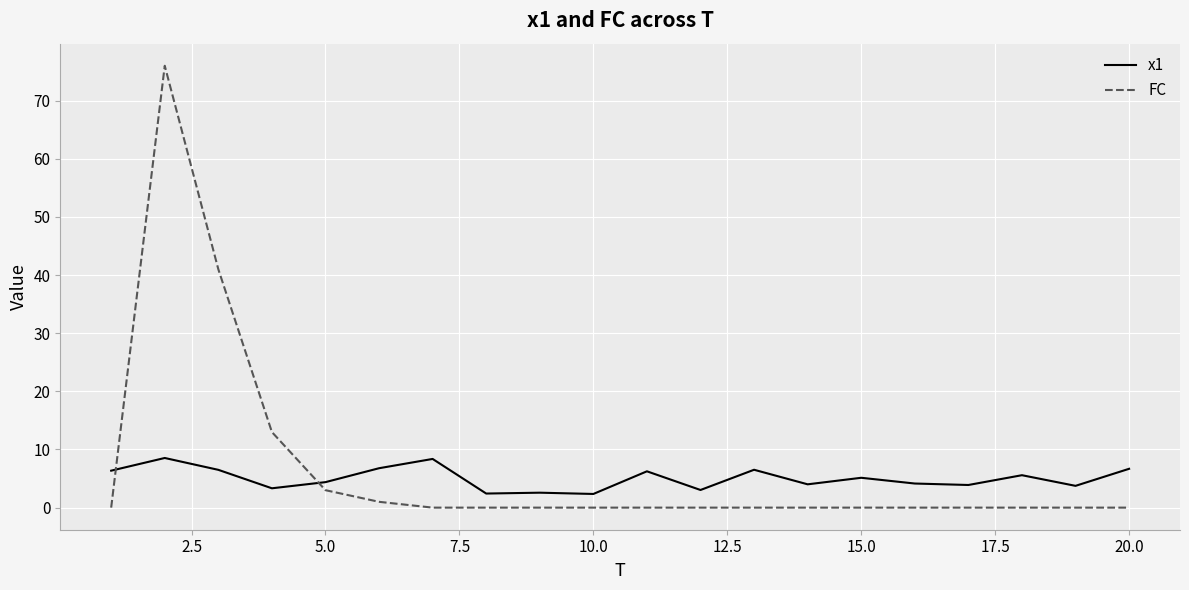

What is the difference between the second highest and second lowest values in the FC series?

41.0